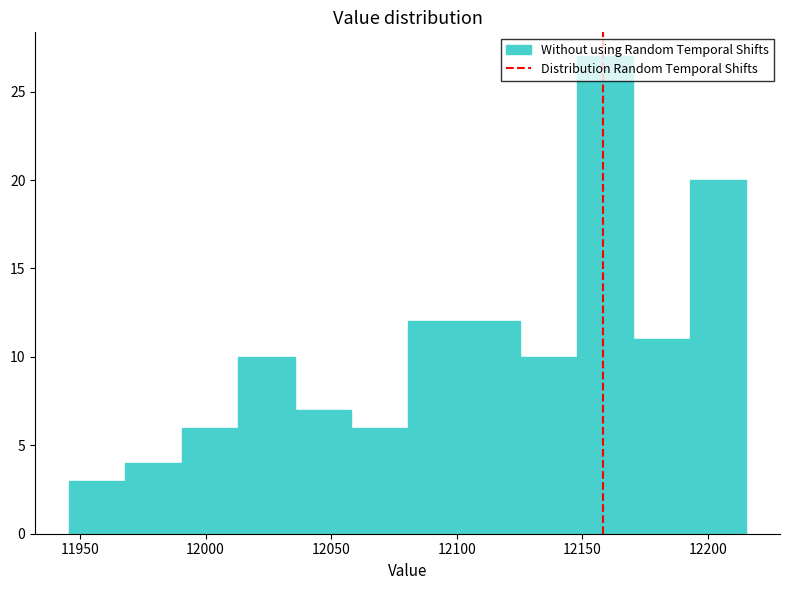

Reading left to right, transcribe this chart: for each bar, give the range it covers on the x-axis and its height. Neither the bar edges nor the heights are printed on the chart, so give them approximately, as read against the axes.

11945 to 11970: 3
11970 to 11990: 4
11990 to 12015: 6
12015 to 12035: 10
12035 to 12060: 7
12060 to 12080: 6
12080 to 12105: 12
12105 to 12125: 12
12125 to 12150: 10
12150 to 12170: 27
12170 to 12195: 11
12195 to 12215: 20